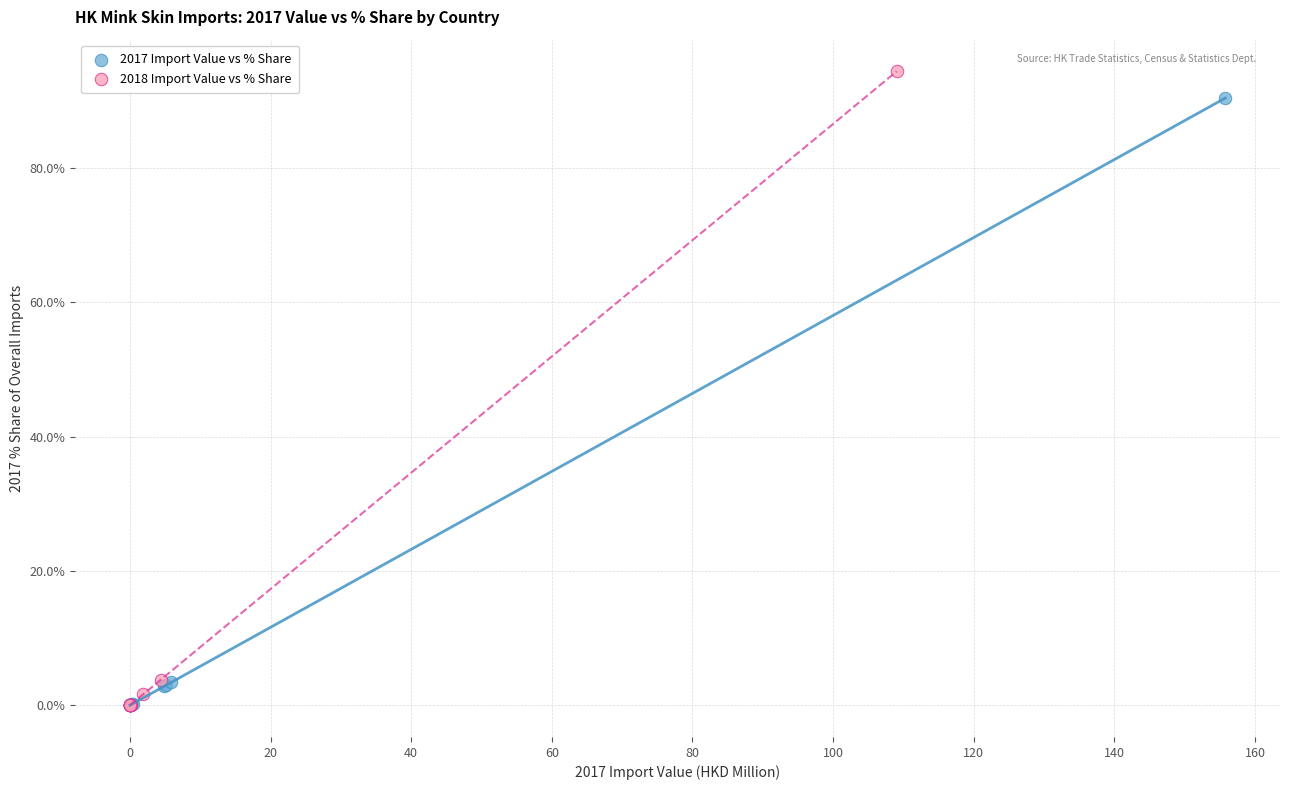

What are all the series names shown in the legend?

2017 Import Value vs % Share, 2018 Import Value vs % Share